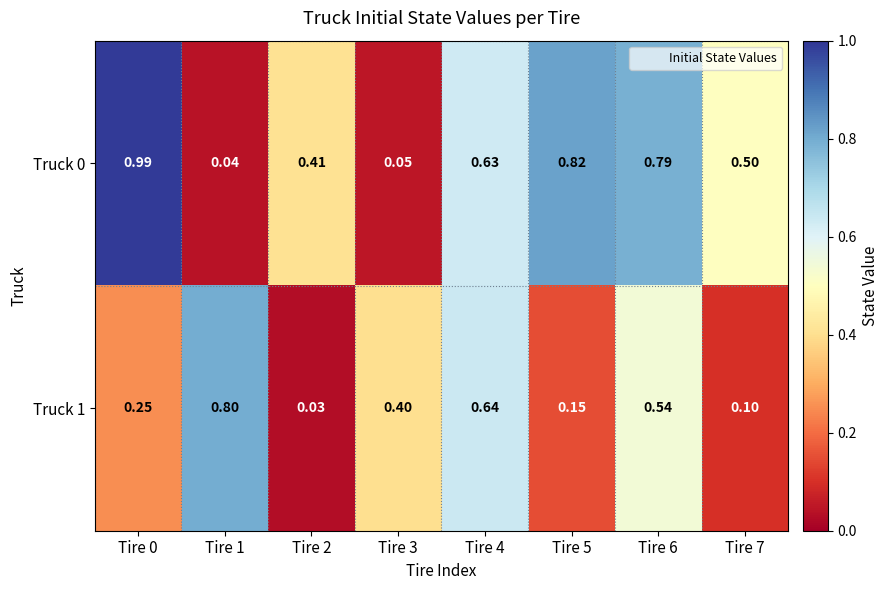

At which category is the sum across all series the highest?

Tire 6